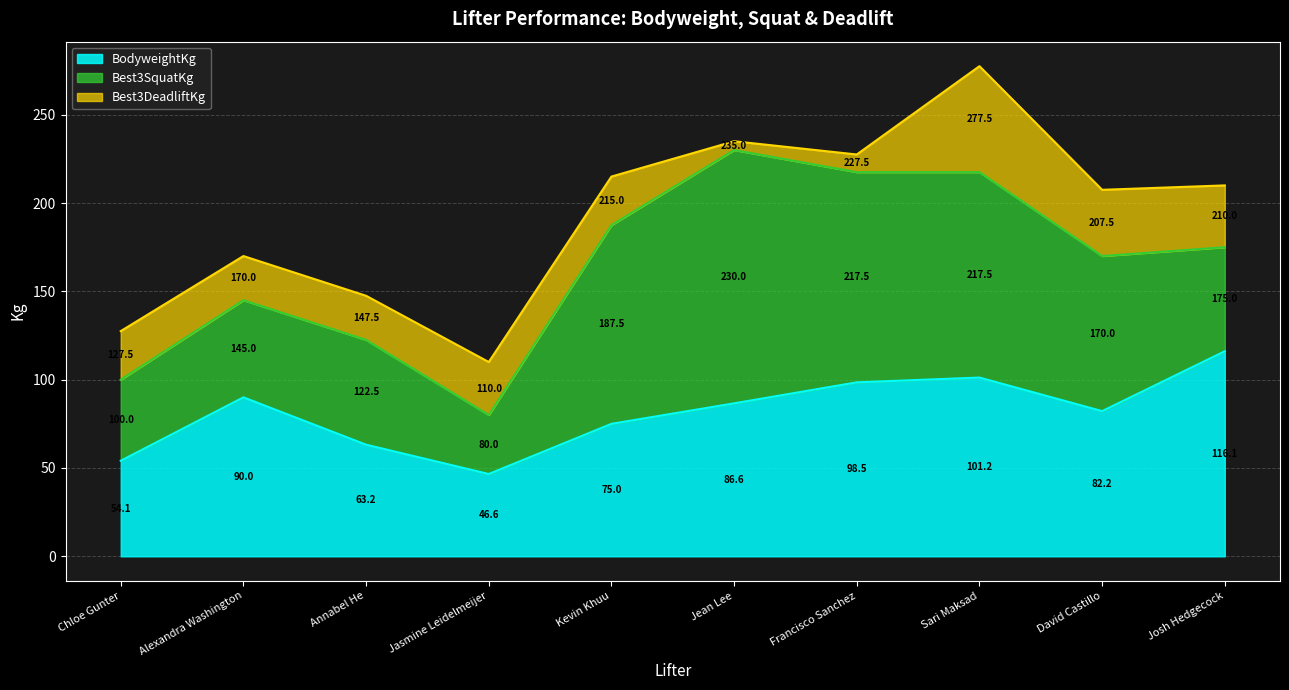

Reading left to right, list all the values displayed in this chart.

BodyweightKg: 54.1	90.0	63.2	46.6	75.0	86.6	98.5	101.2	82.2	116.1
Best3SquatKg: 100.0	145.0	122.5	80.0	187.5	230.0	217.5	217.5	170.0	175.0
Best3DeadliftKg: 127.5	170.0	147.5	110.0	215.0	235.0	227.5	277.5	207.5	210.0